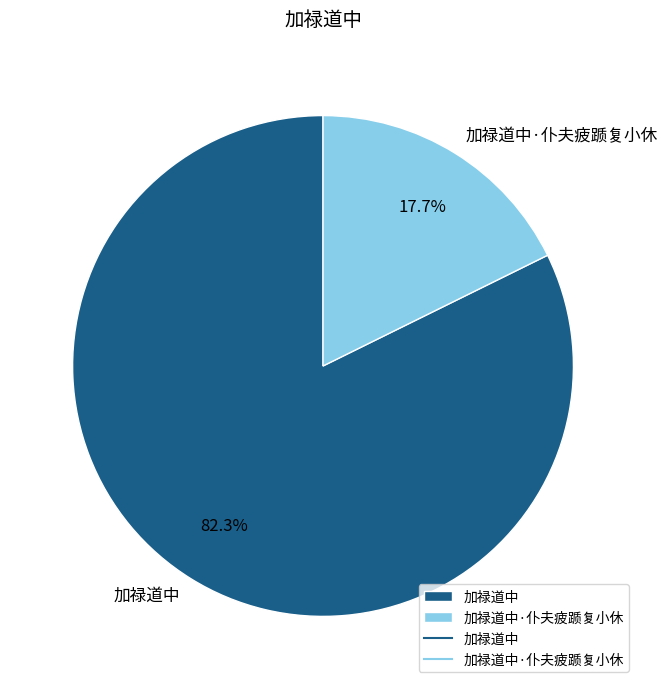

What is the largest slice in the pie chart?

加禄道中